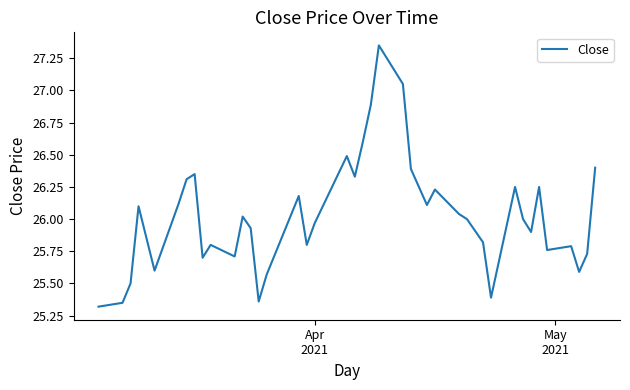

What is the minimum value shown in the chart?

25.3